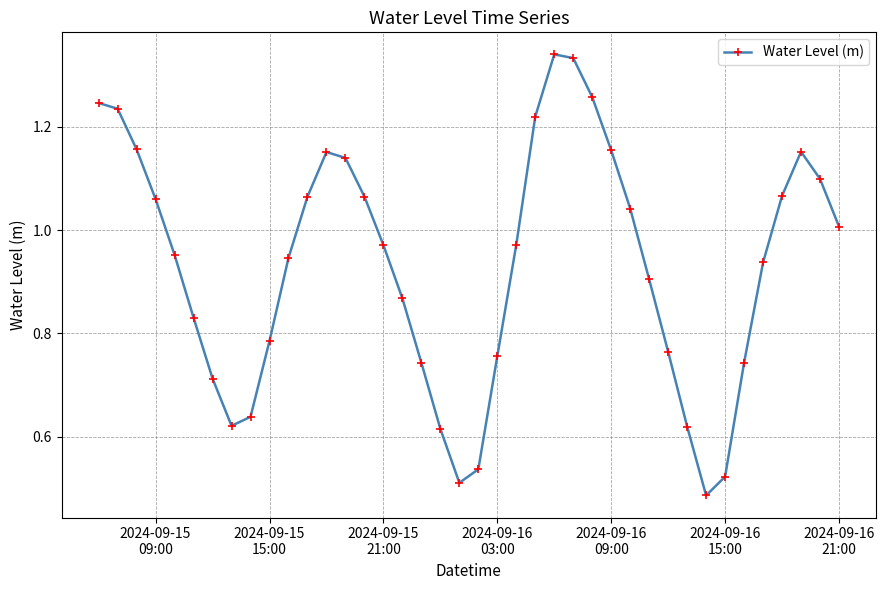

How many interior local valleys (lower than both neighbors) does the data have?

3